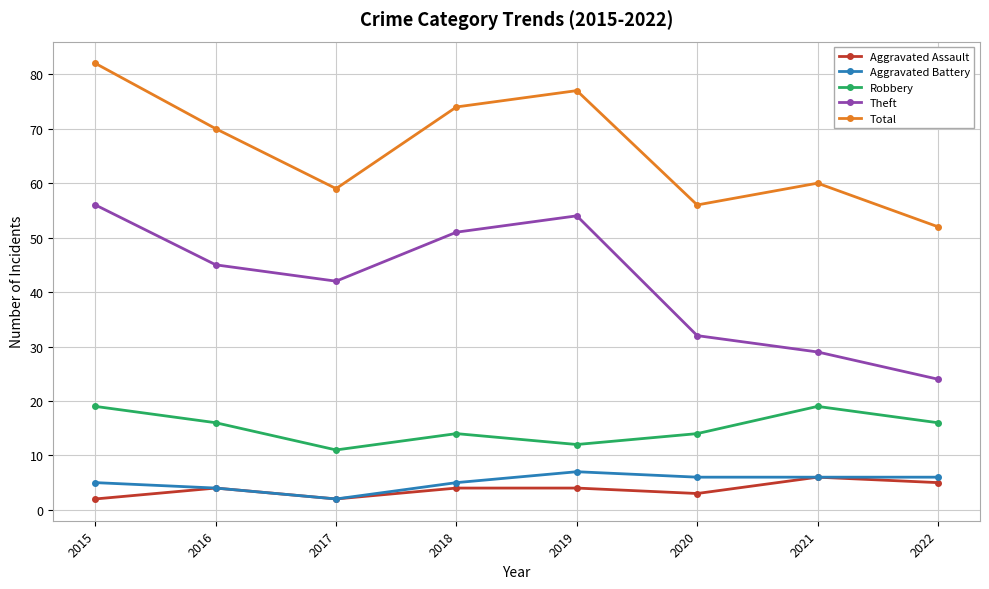

What are all the series names shown in the legend?

Aggravated Assault, Aggravated Battery, Robbery, Theft, Total